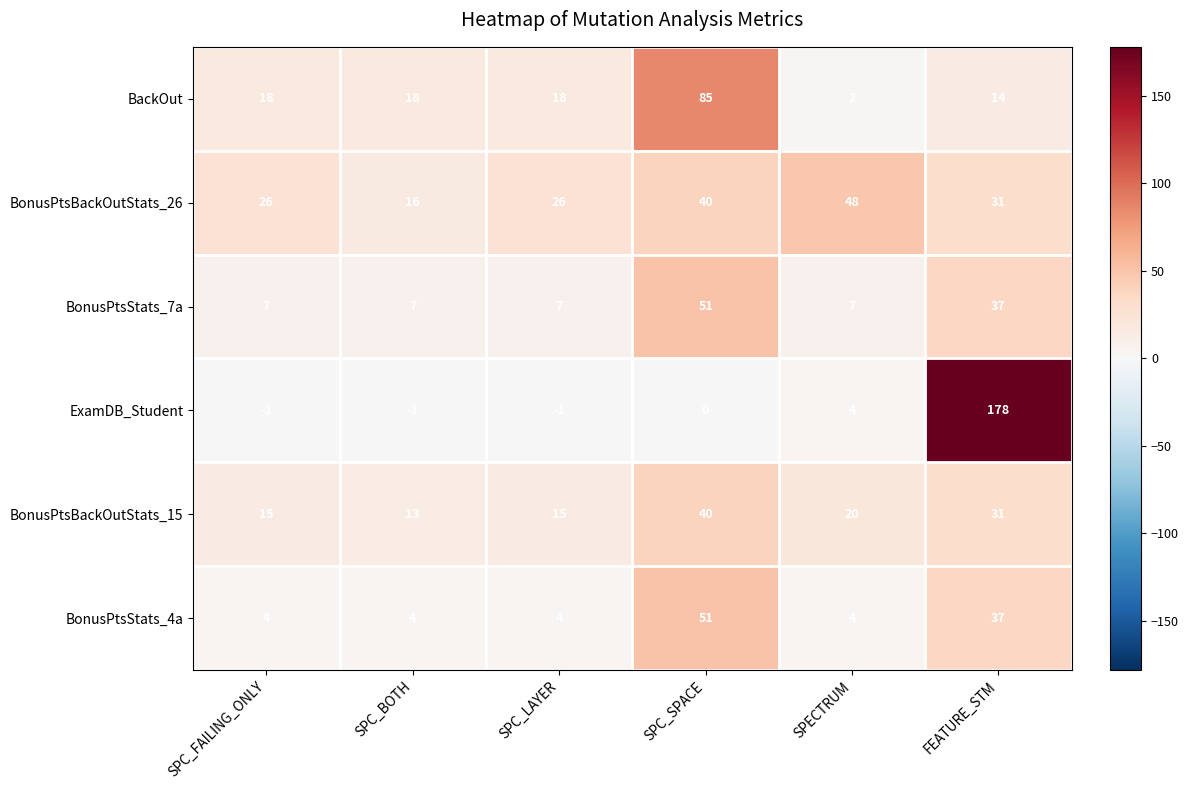

At SPC_FAILING_ONLY, list the series in order from smallest to largest.

ExamDB_Student, BonusPtsStats_4a, BonusPtsStats_7a, BonusPtsBackOutStats_15, BackOut, BonusPtsBackOutStats_26